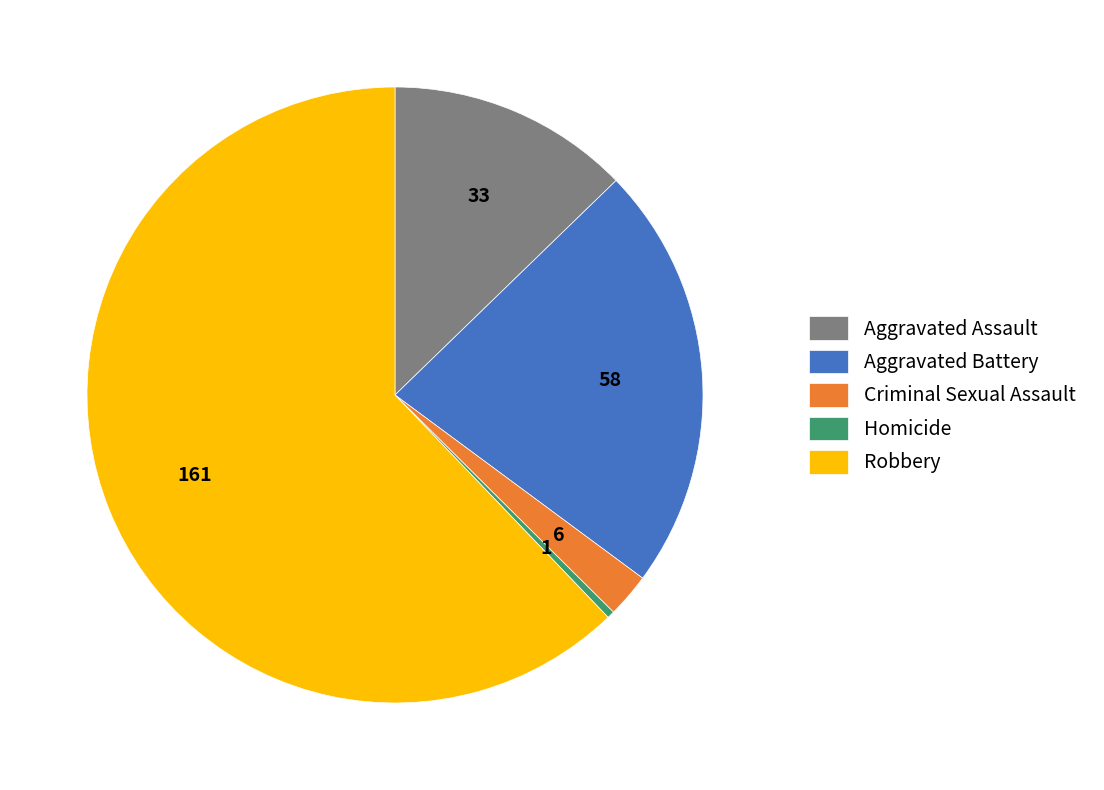

Is there a majority slice in this chart?

Yes